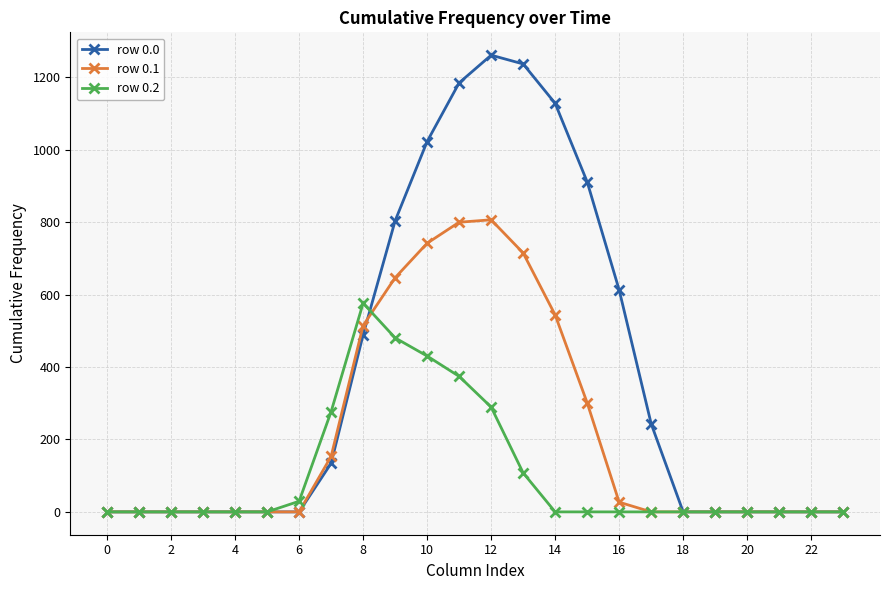

Reading left to right, transcribe all the data shown in this chart.

row 0.0: 0.0	0.0	0.0	0.0	0.0	0.0	0.0	134.3	489.3	804.0	1023.2	1185.2	1261.6	1237.4	1128.6	911.8	613.0	243.5	0.0	0.0	0.0	0.0	0.0	0.0
row 0.1: 0.0	0.0	0.0	0.0	0.0	0.0	0.0	153.2	514.8	646.9	742.1	800.2	806.9	715.3	544.1	301.4	26.8	0.0	0.0	0.0	0.0	0.0	0.0	0.0
row 0.2: 0.0	0.0	0.0	0.0	0.0	0.0	29.3	276.9	576.6	480.7	430.5	374.4	289.5	107.8	0.0	0.0	0.0	0.0	0.0	0.0	0.0	0.0	0.0	0.0